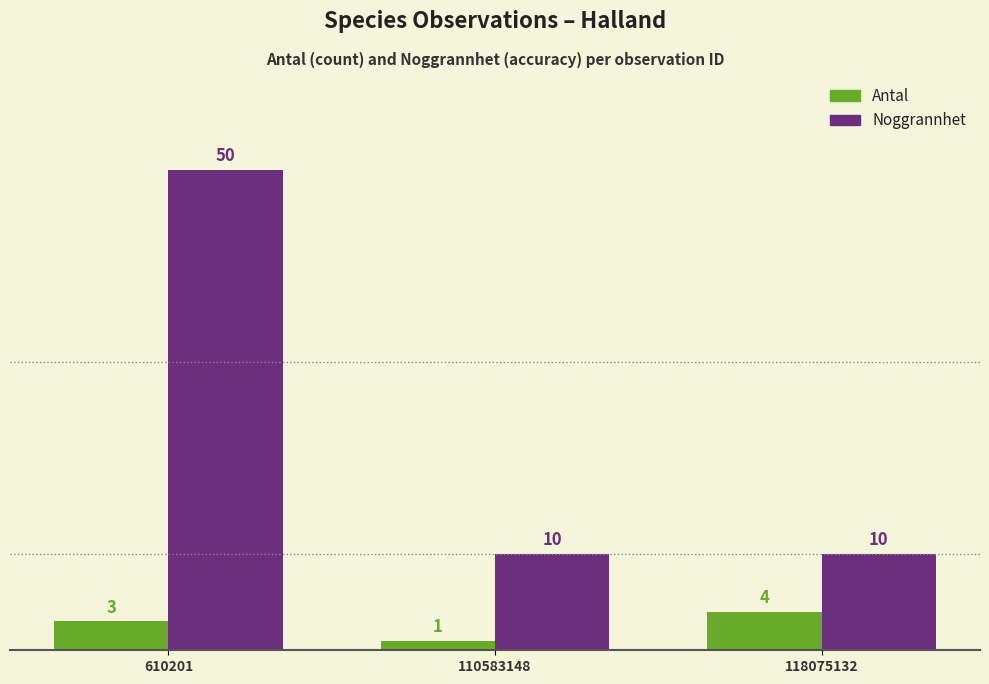

What is the value of the Antal bar at the 1st from the left?

3